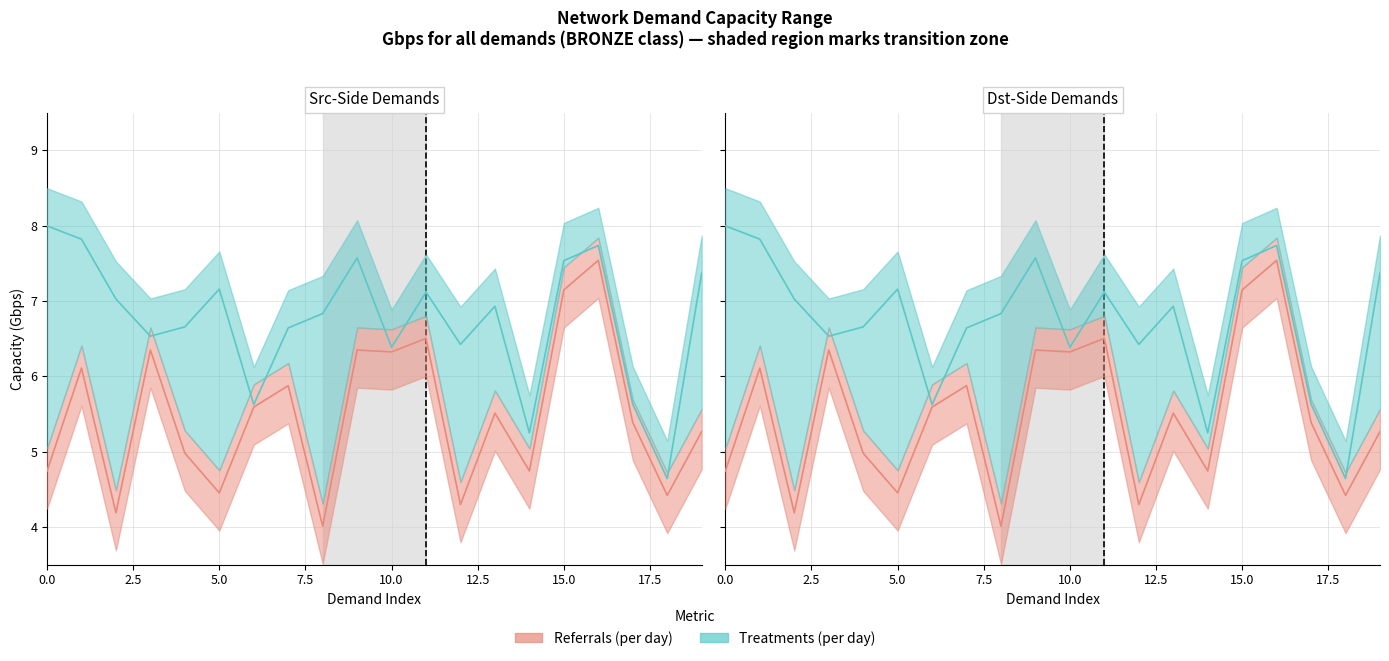

Which has a higher value, 14 or 2.5?

2.5